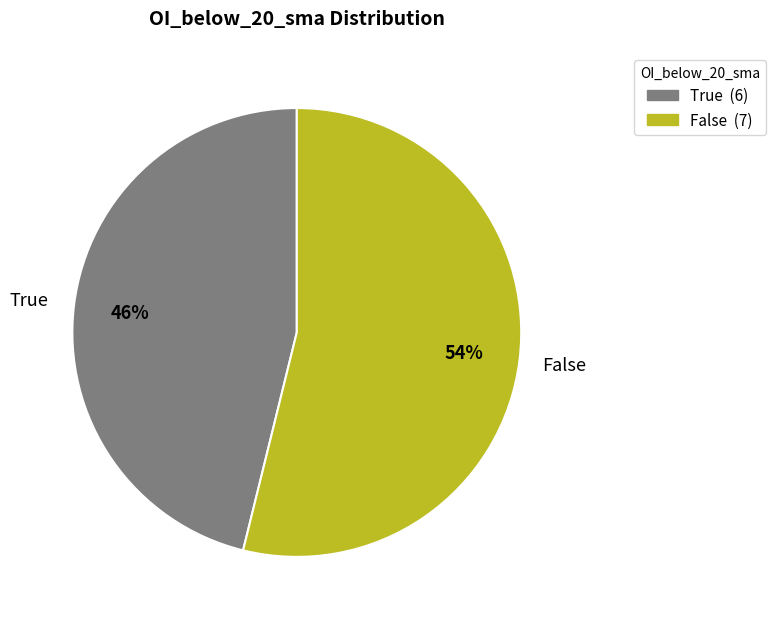

To the nearest percent, what is the difference between the largest and smallest slice percentages?

8%